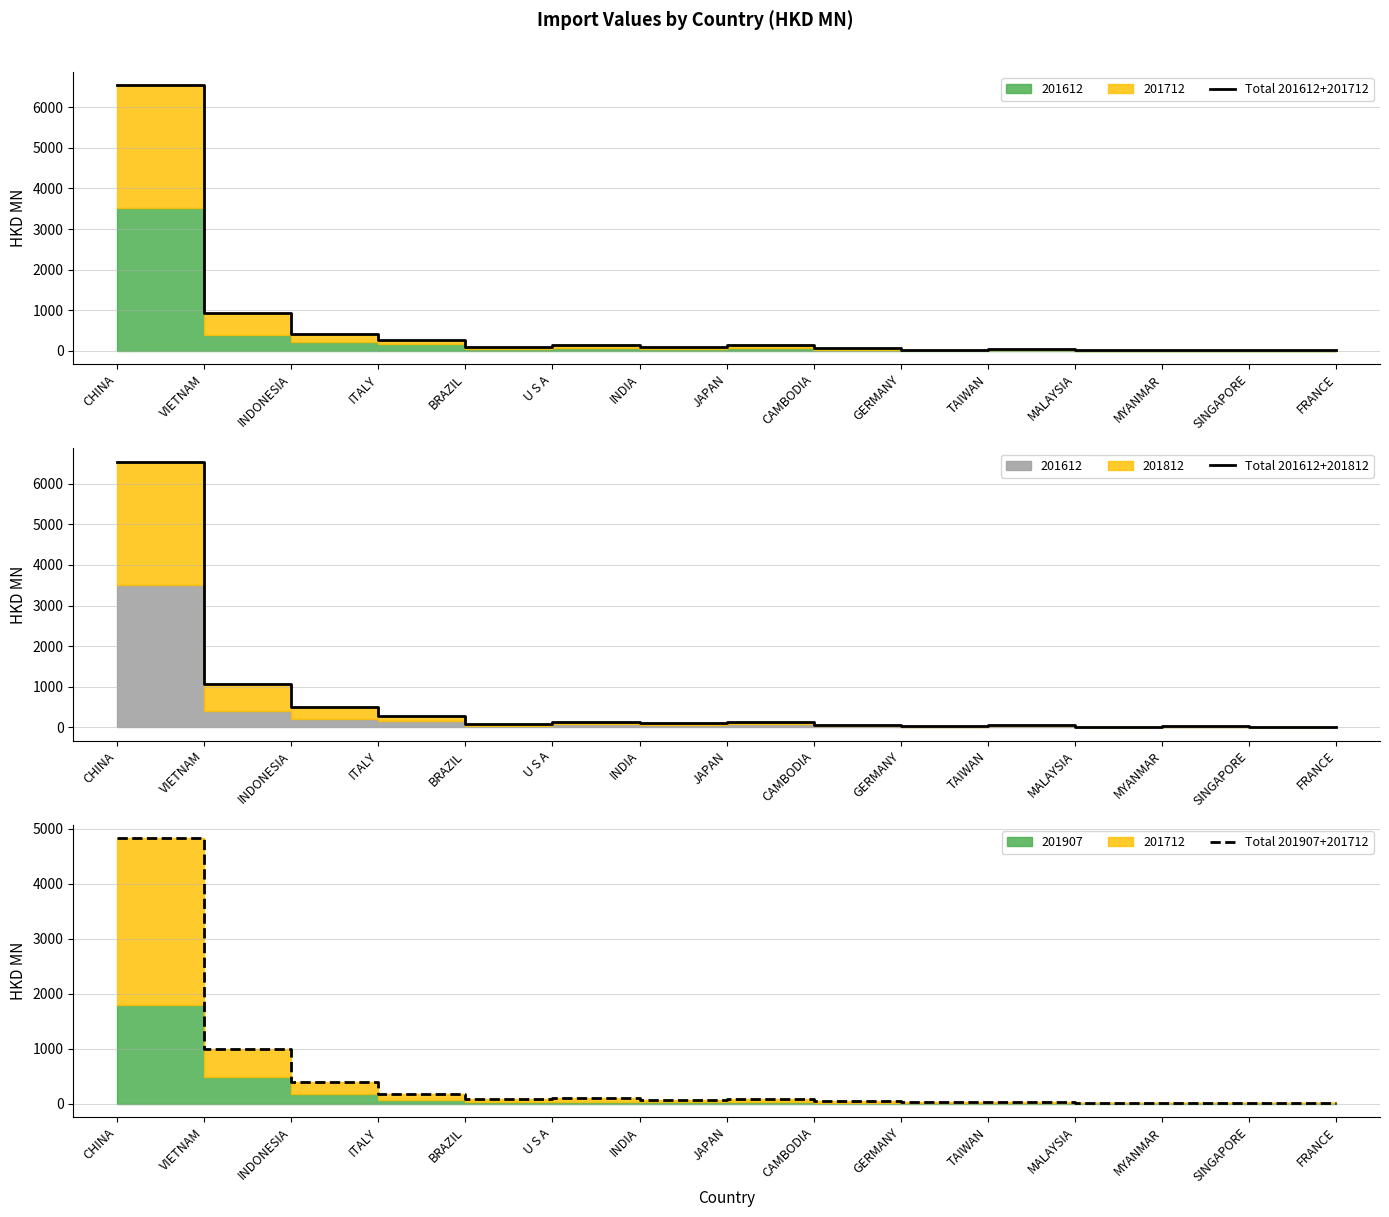

Reading right to left, what are all the values shown in this chart?

Total 201612+201712: FRANCE=11.8	SINGAPORE=9.5	MYANMAR=9.4	MALAYSIA=8.8	TAIWAN=41.4	GERMANY=23.9	CAMBODIA=63.5	JAPAN=140.1	INDIA=89.8	U S A=137.5	BRAZIL=90.4	ITALY=270.0	INDONESIA=423.8	VIETNAM=919.8	CHINA=6543.6
Total 201612+201812: FRANCE=11.0	SINGAPORE=7.6	MYANMAR=24.1	MALAYSIA=4.5	TAIWAN=45.3	GERMANY=25.2	CAMBODIA=66.0	JAPAN=133.2	INDIA=95.4	U S A=132.5	BRAZIL=85.8	ITALY=276.5	INDONESIA=492.6	VIETNAM=1075.6	CHINA=6545.1
Total 201907+201712: FRANCE=9.9	SINGAPORE=10.1	MYANMAR=12.6	MALAYSIA=17.0	TAIWAN=33.3	GERMANY=27.0	CAMBODIA=52.6	JAPAN=86.0	INDIA=68.5	U S A=99.2	BRAZIL=86.9	ITALY=182.5	INDONESIA=395.7	VIETNAM=1002.0	CHINA=4827.9